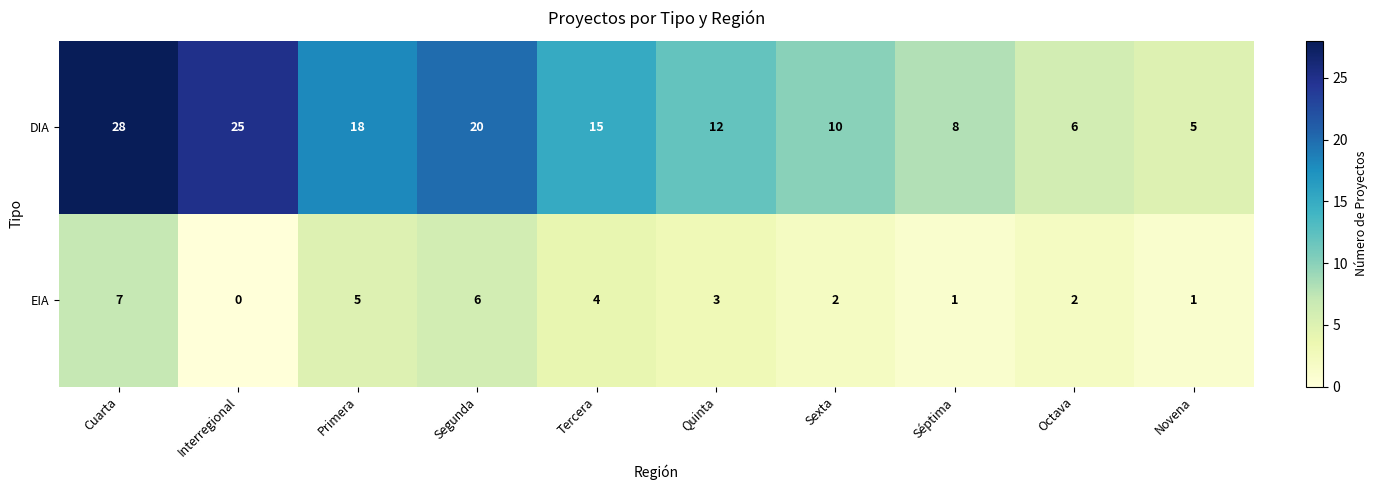

At Quinta, list the series in order from smallest to largest.

EIA, DIA